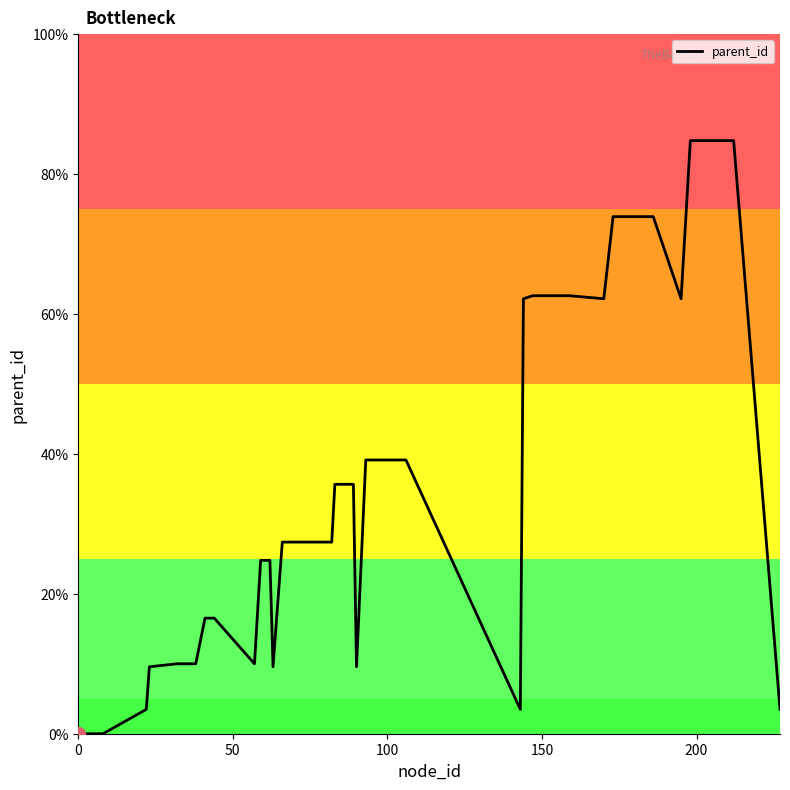

What is the difference between the maximum and minimum values?

84.8